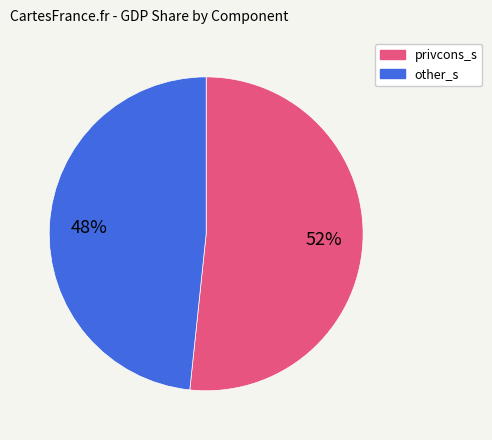

Is there any slice that represents more than half of the pie?

Yes